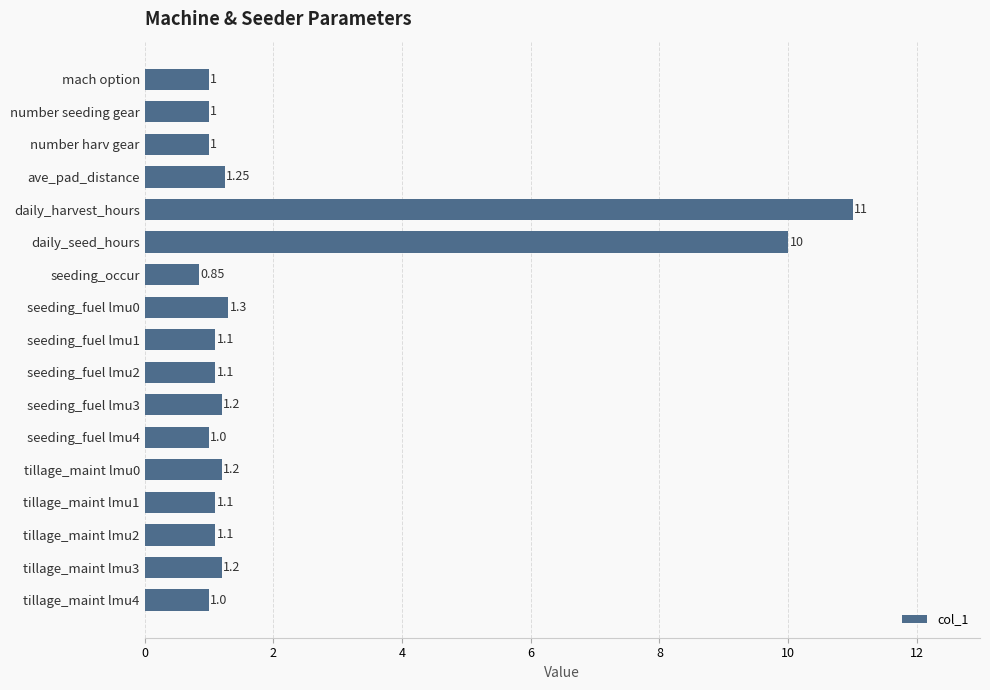

What is the sum of the values at tillage_maint lmu4 and daily_seed_hours?

11.0